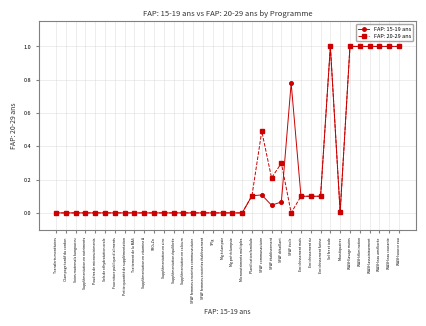

What is the label of the 24th point from the left?

SFAF détaillant